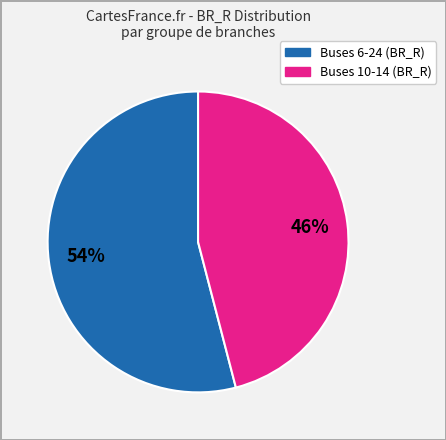

To the nearest percent, what is the average slice percentage?

50%